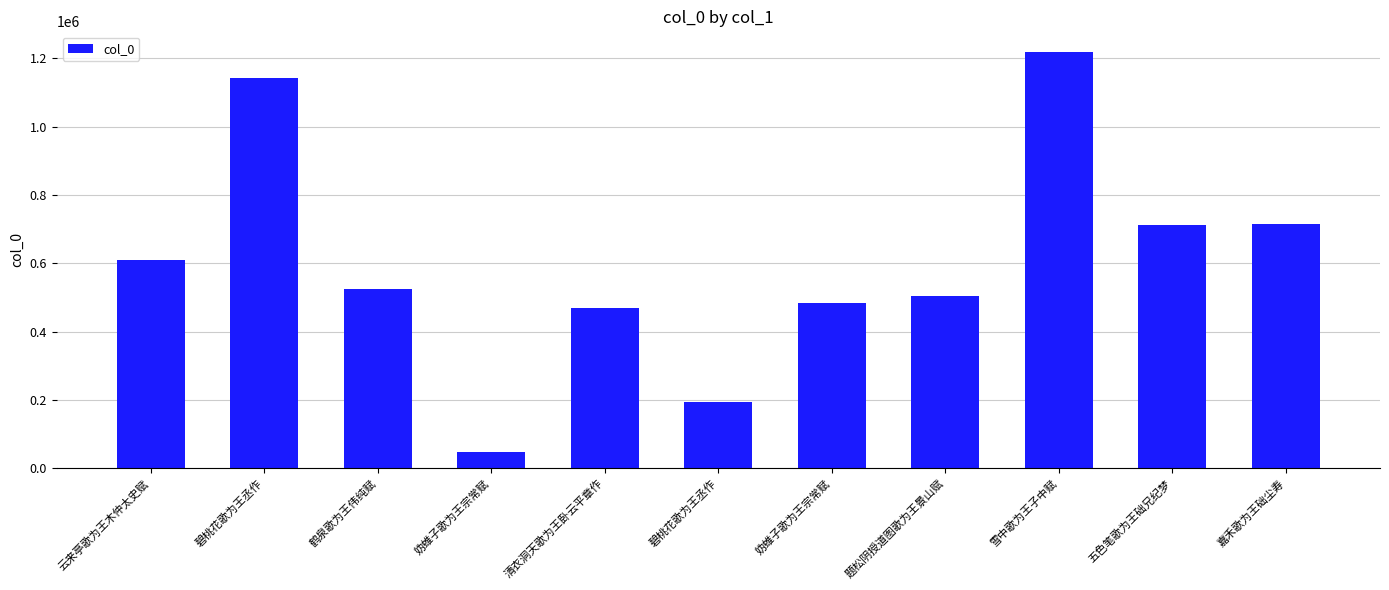

Does the chart contain any negative values?

No